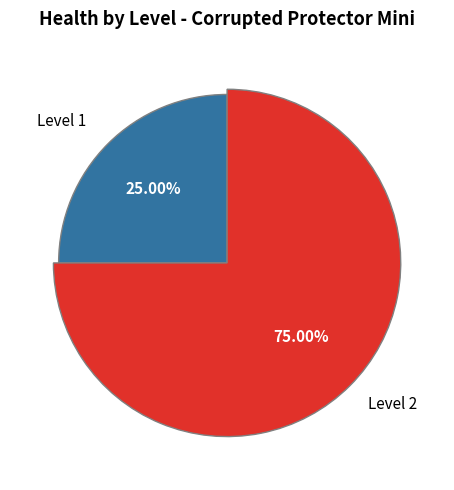

What is the total percentage of Level 2 and Level 1?

100.0%